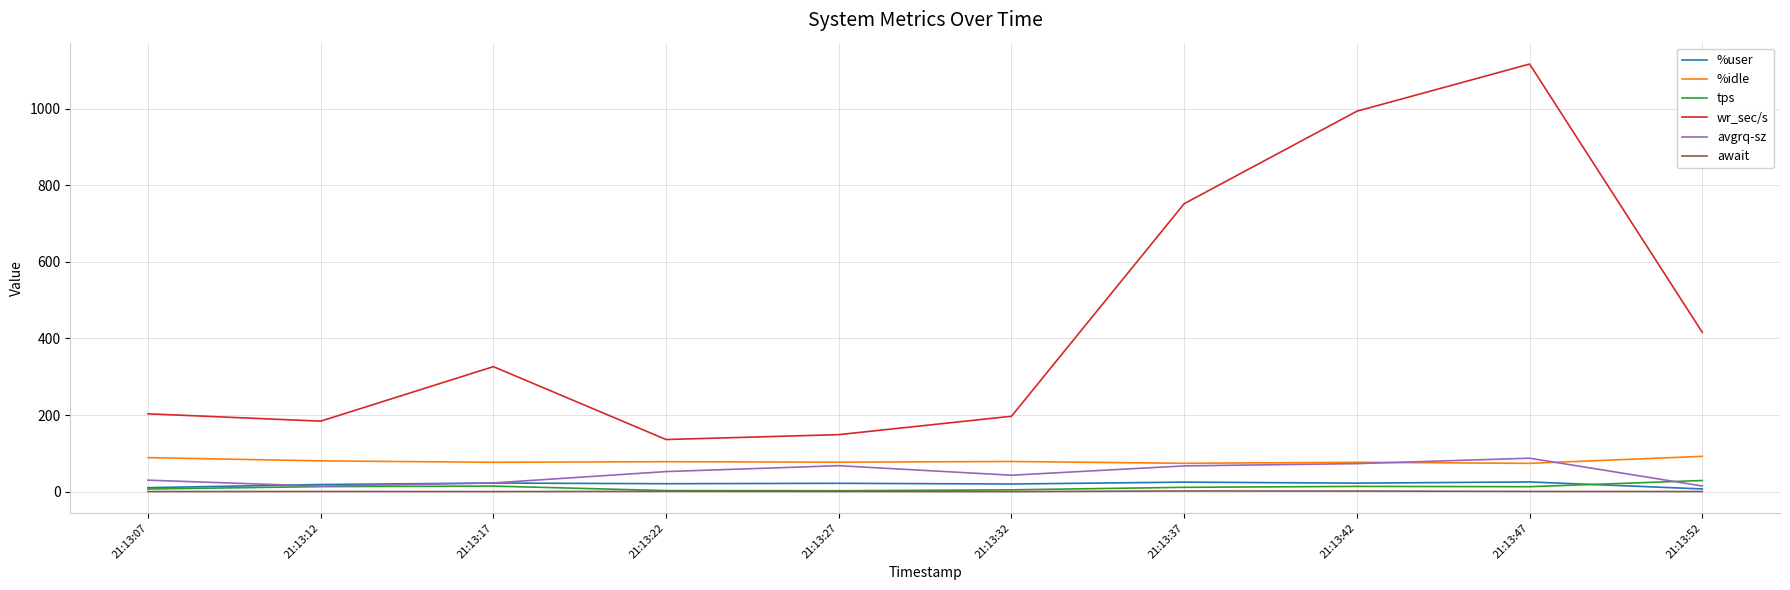

What is the minimum value for tps?

2.2